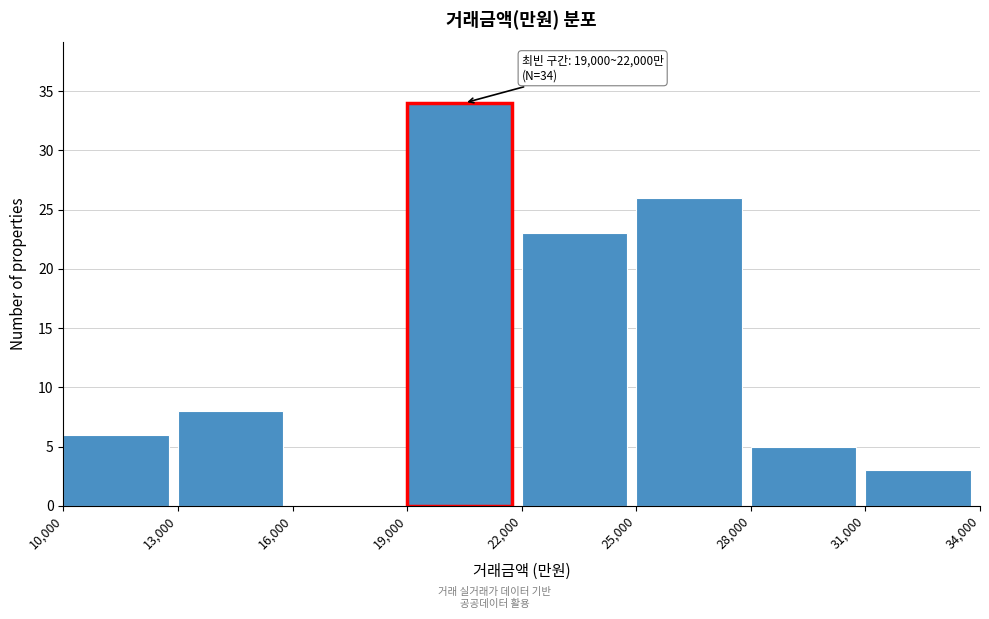

Over which range of the x-axis is the bar tallest?

19,000 to 22,000